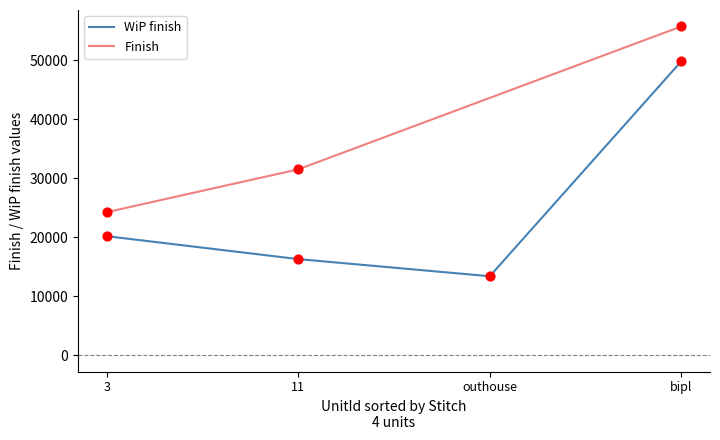

What is the change in value from 3 to outhouse?

-6788